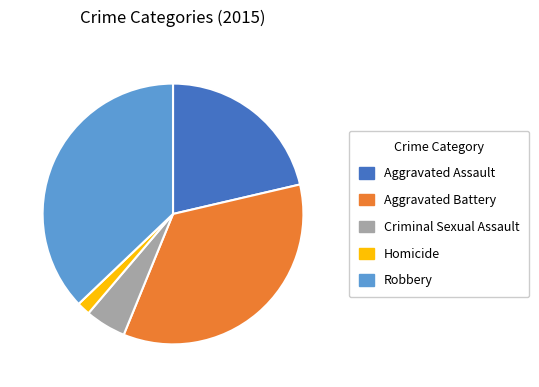

Does Robbery represent more than half of the total?

No